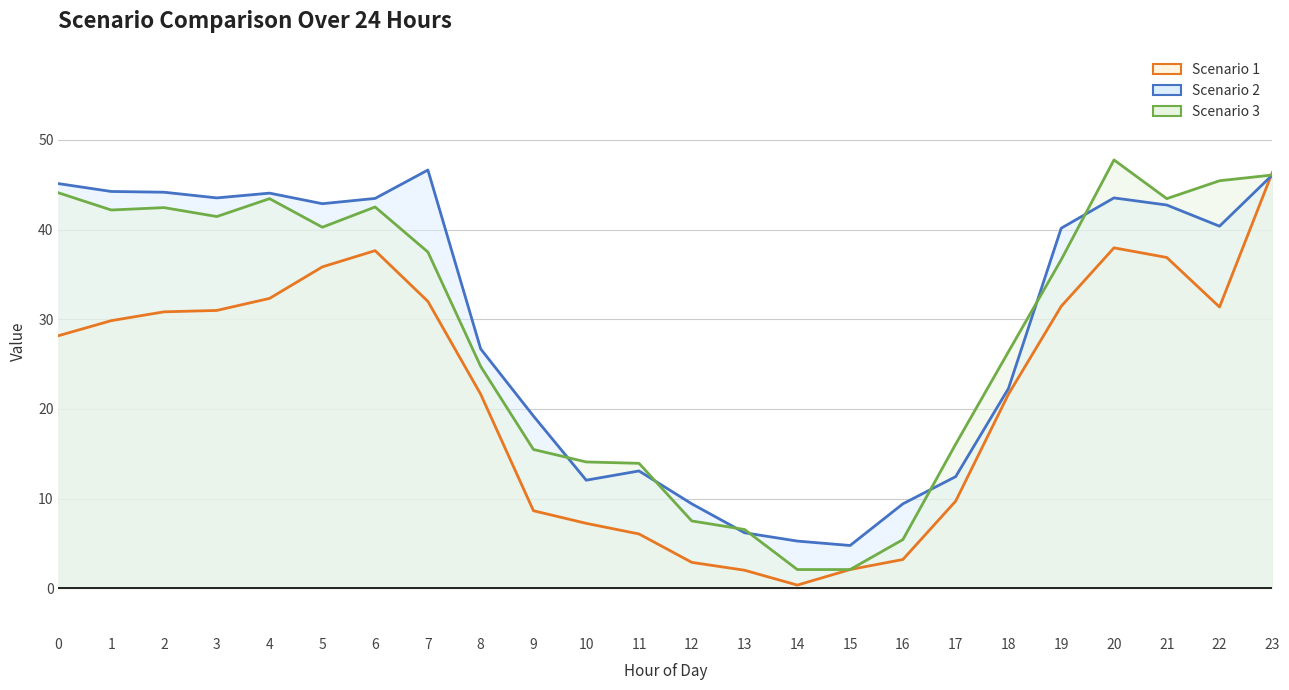

Is the value of Scenario 3 line at 13 greater than the value of Scenario 1 line at 7?

No